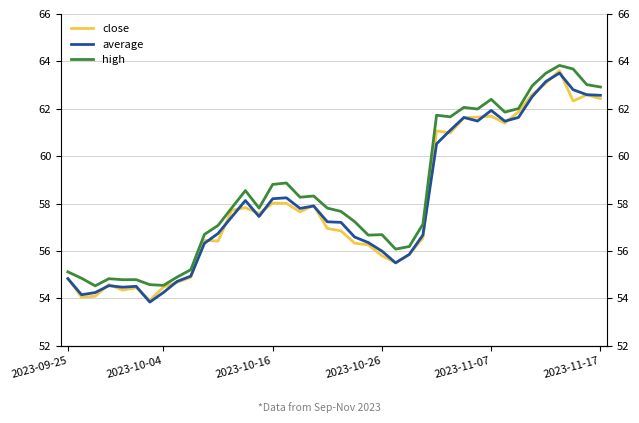

How many values in the close series are below 57?

20